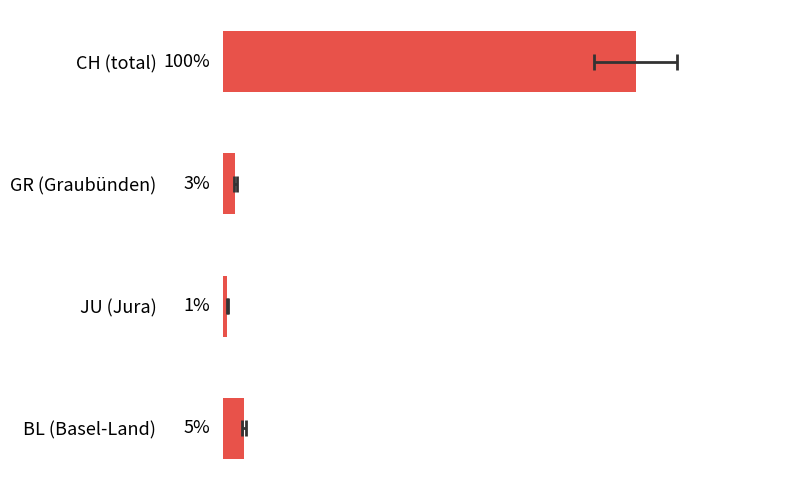

What is the smallest value displayed?

1